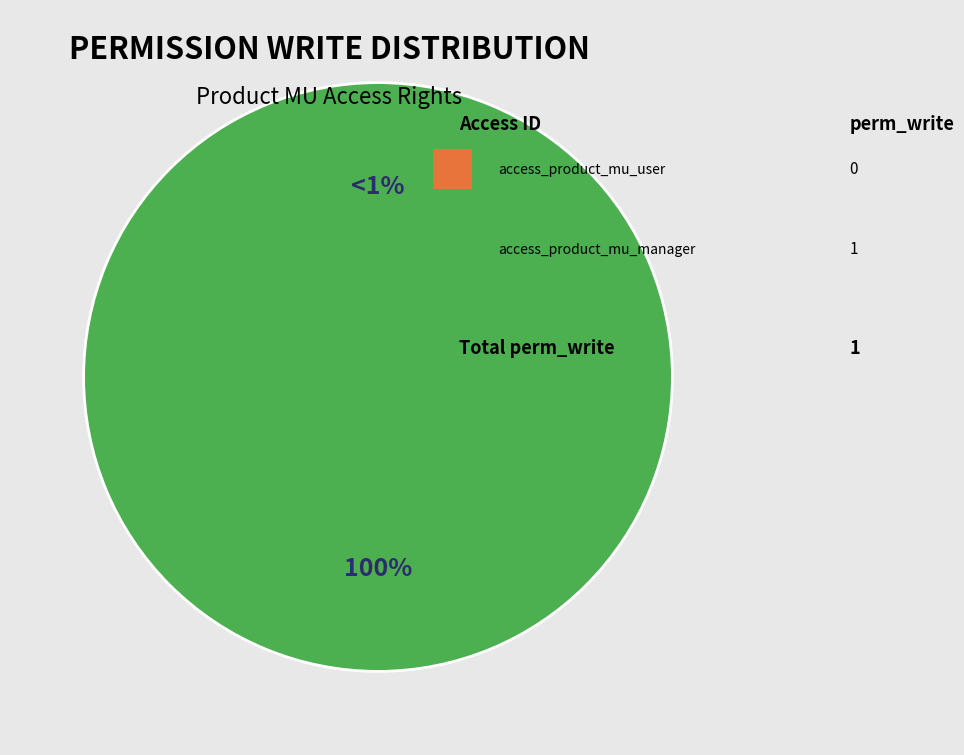

To the nearest percent, what is the difference between the access_product_mu_manager and access_product_mu_user slice percentages?

100%